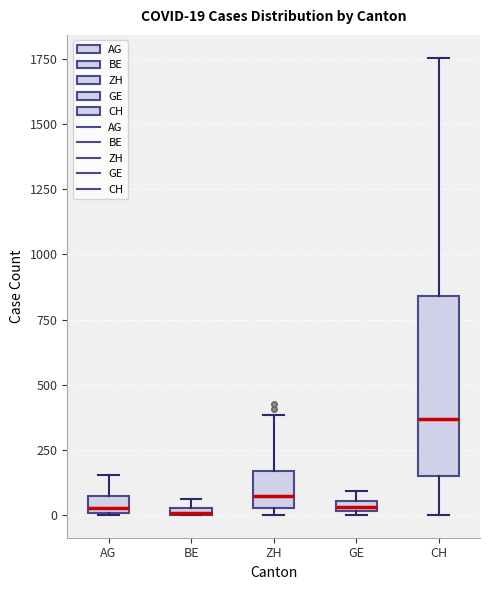

Which box is the tallest, from its lower edge to its upper edge?

CH